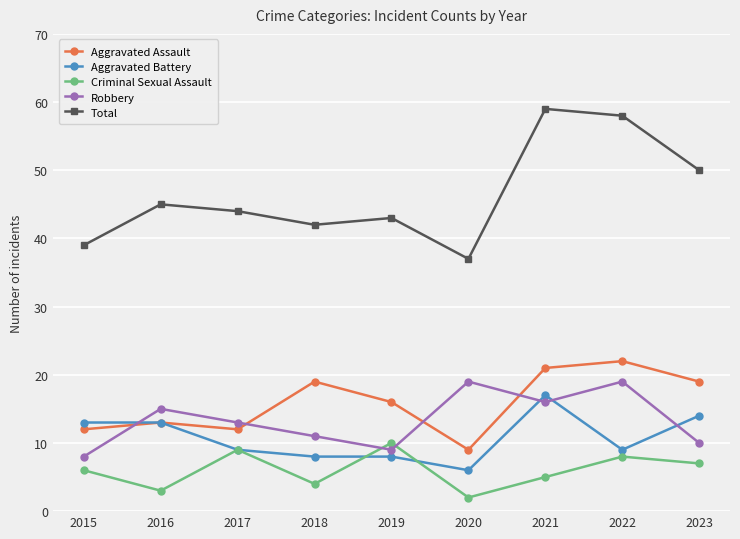

What is the sum of the Total values at 2020 and 2018?

79